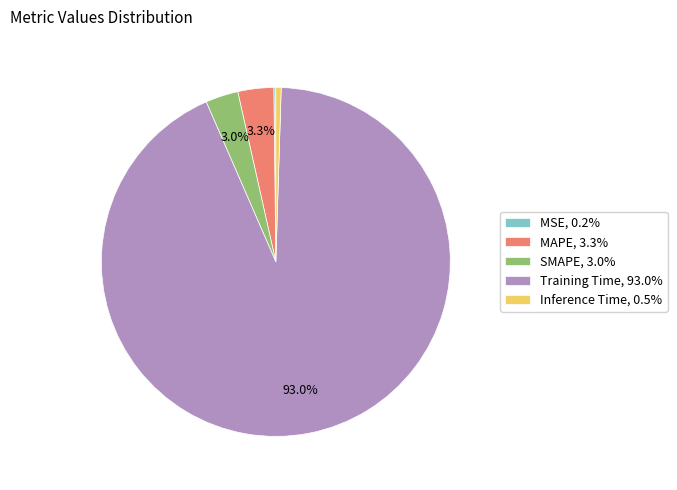

Which category accounts for the majority?

Training Time